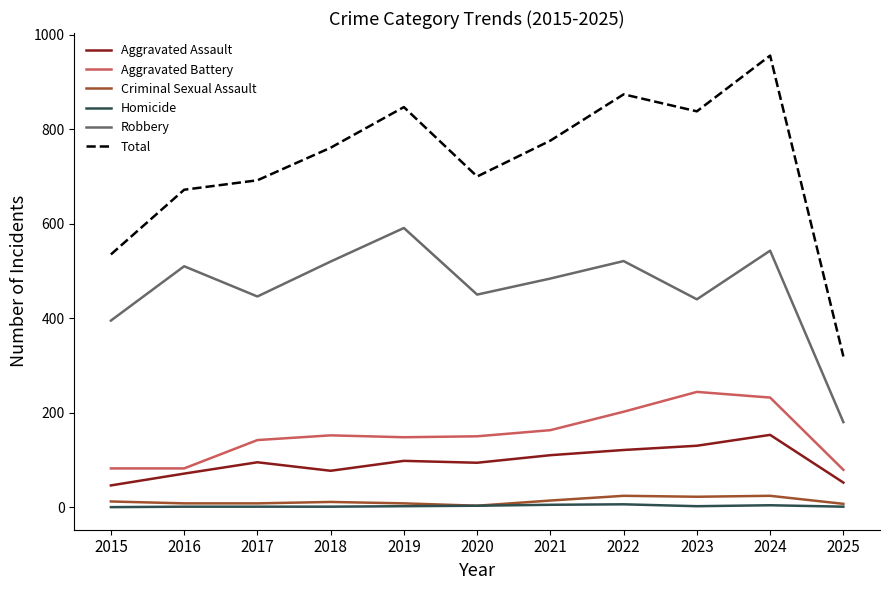

How many lines are shown in the chart?

6